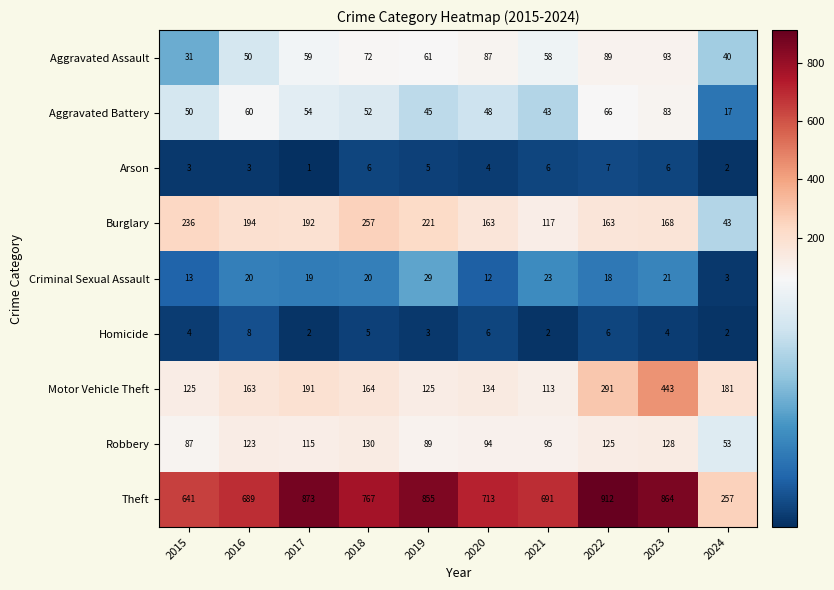

What is the lowest value of the Aggravated Battery series?

17